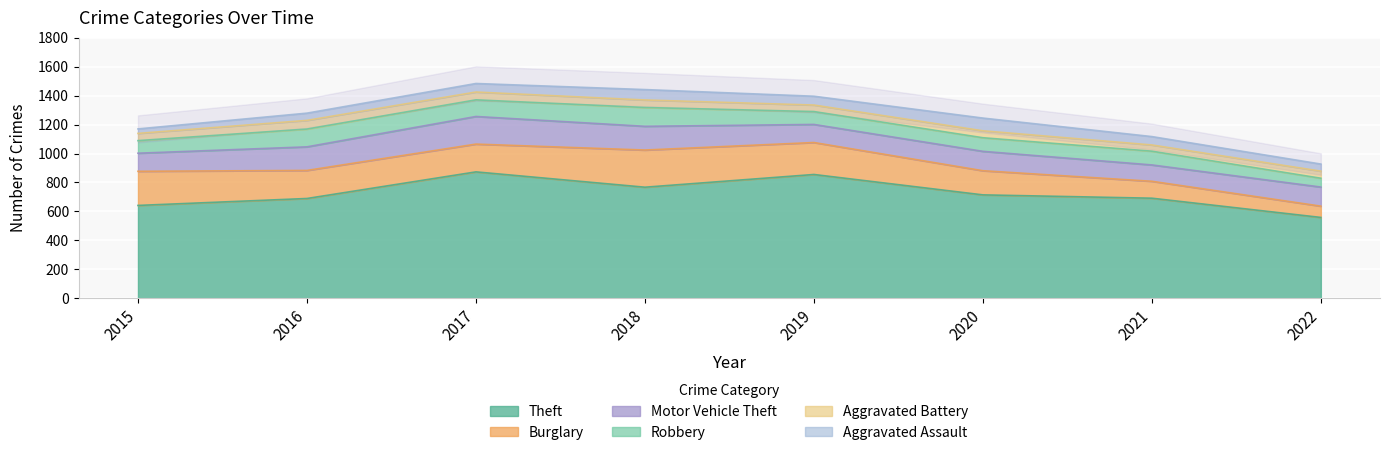

What is the difference between the maximum and minimum values in the Aggravated Assault series?

57